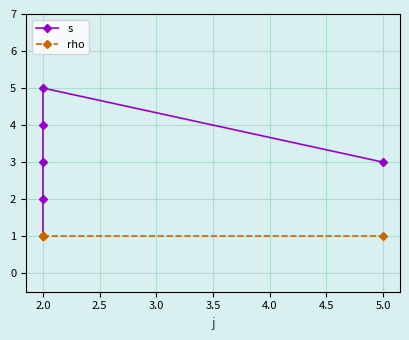

True or false: rho has more than 2 interior local peaks.

False